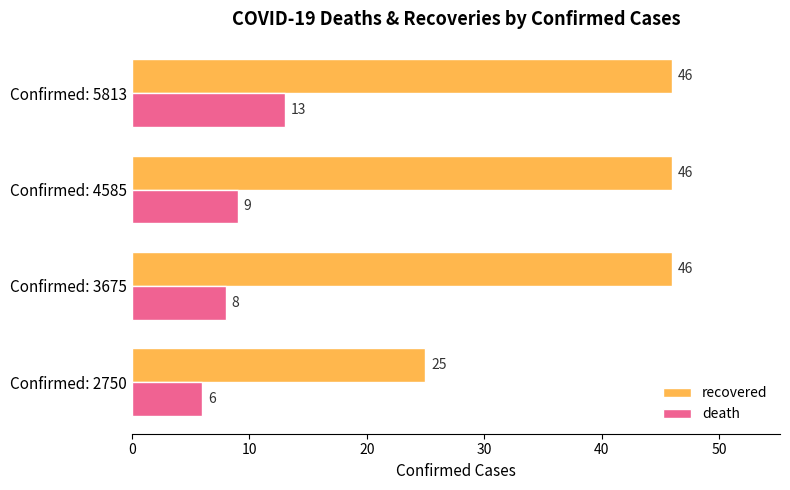

Which series has the widest spread of values?

recovered